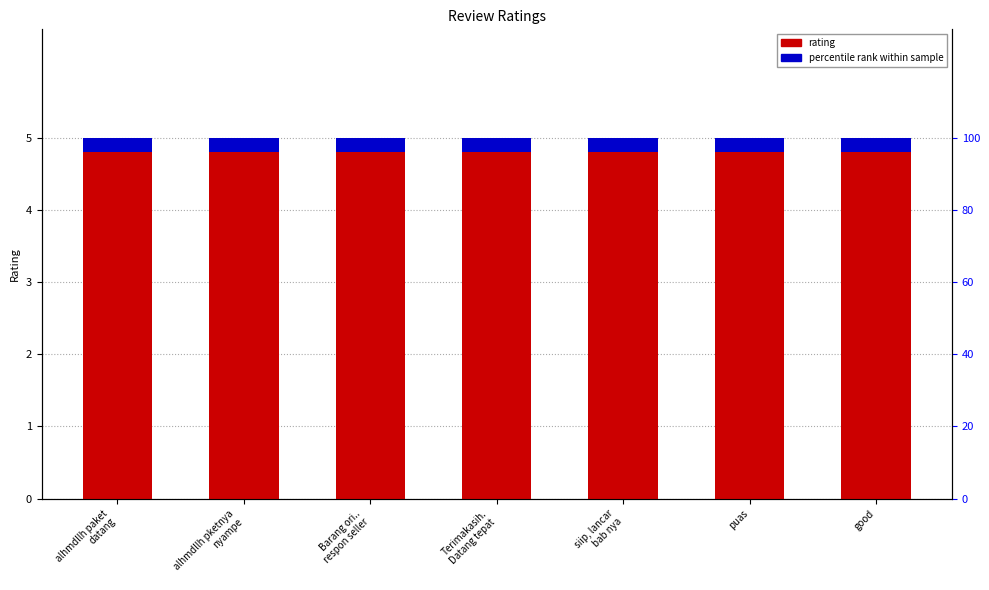

Rank the series by their maximum value, from highest to lowest.

rating, percentile rank within sample